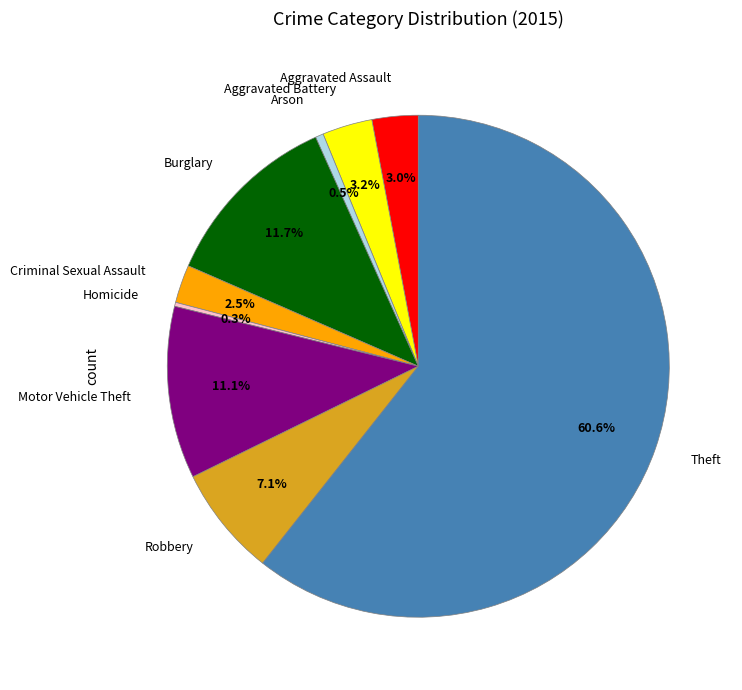

What is the largest slice in the pie chart?

Theft